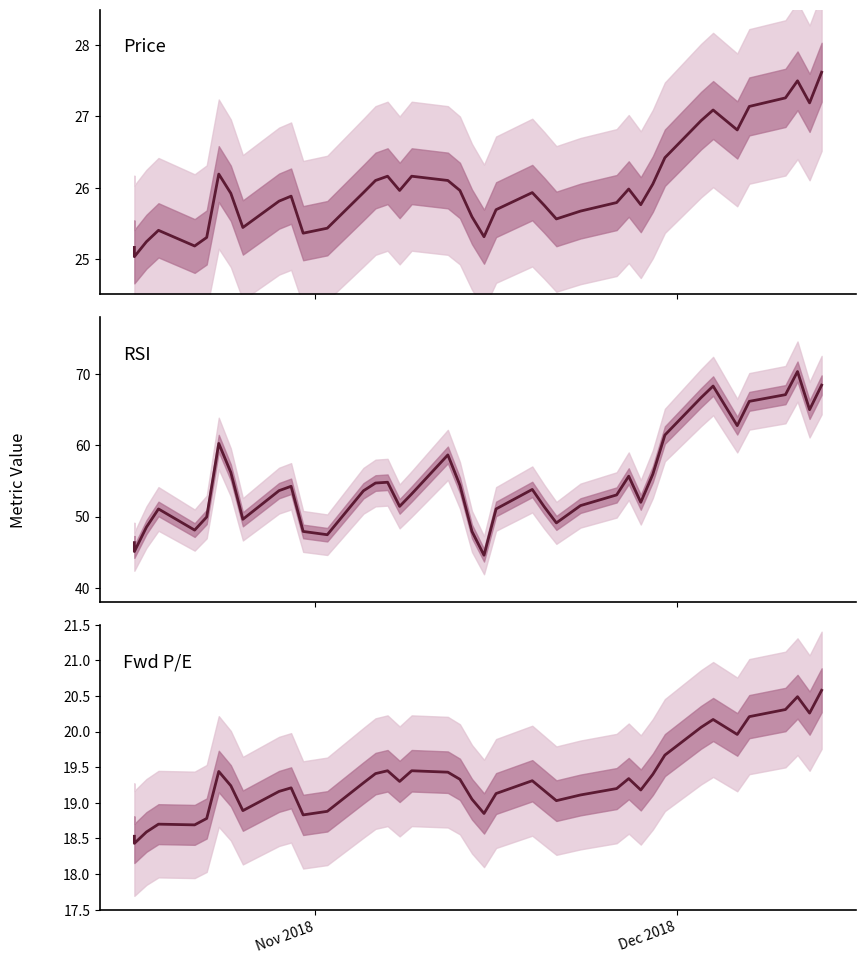

How many interior local peaks does the Fwd P/E series have?

9